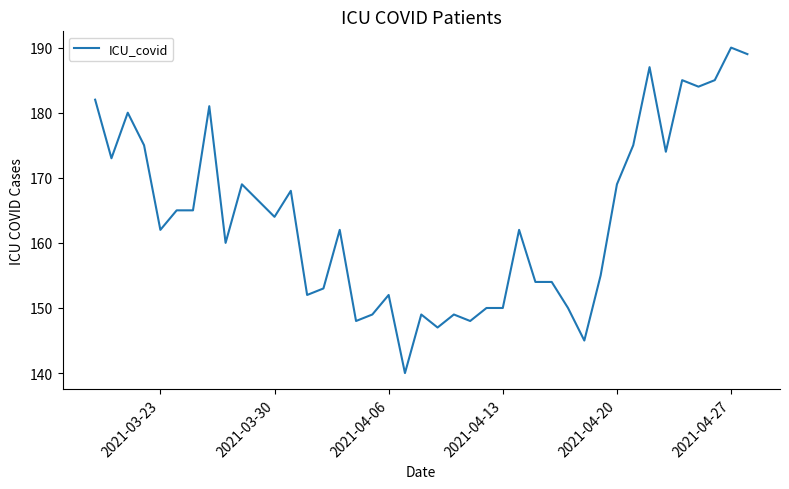

What is the minimum value shown in the chart?

140